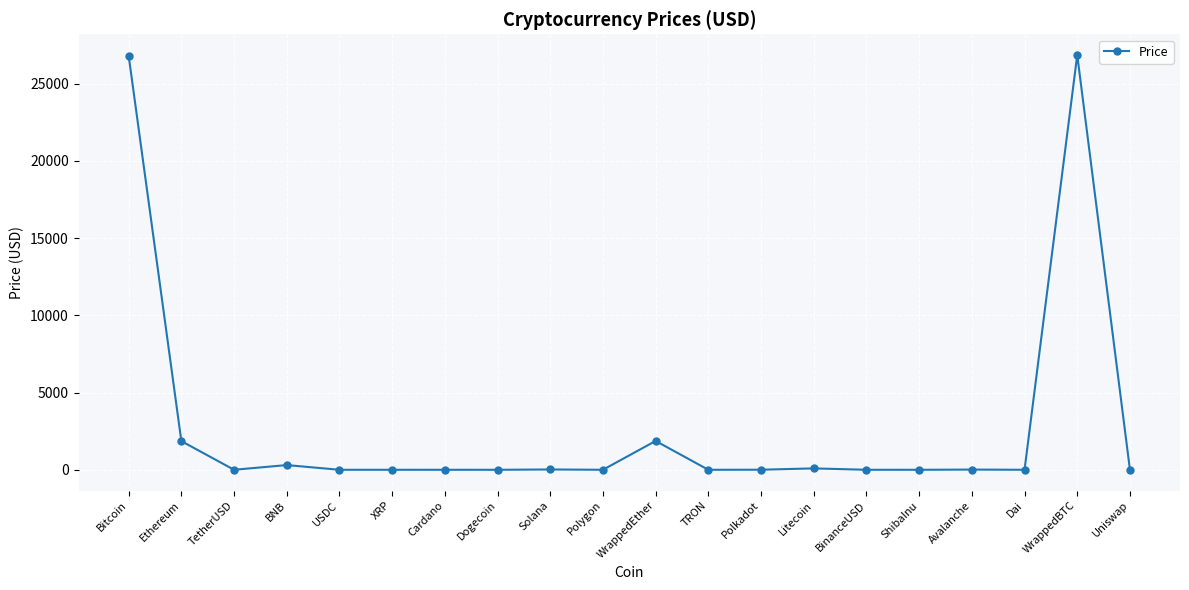

What is the label of the 11th point from the left?

WrappedEther